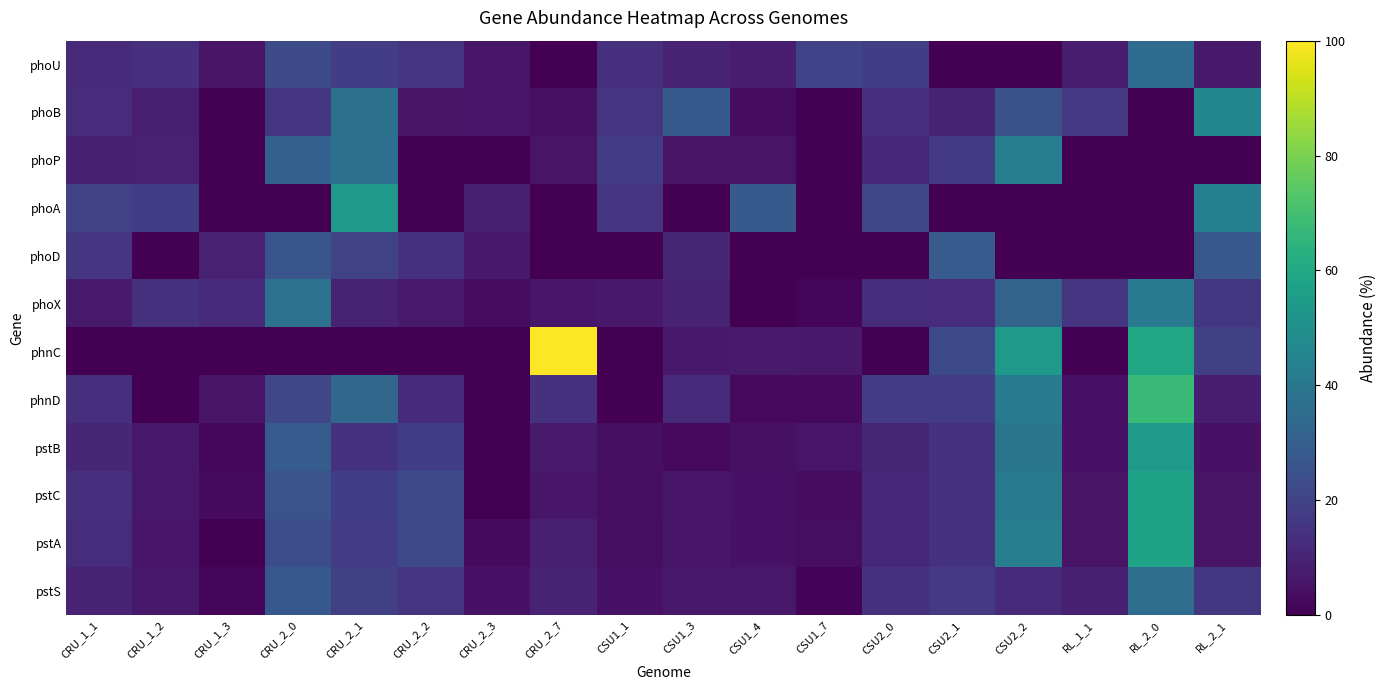

Which has a higher value, CRU_2_2 or CSU2_1?

CRU_2_2